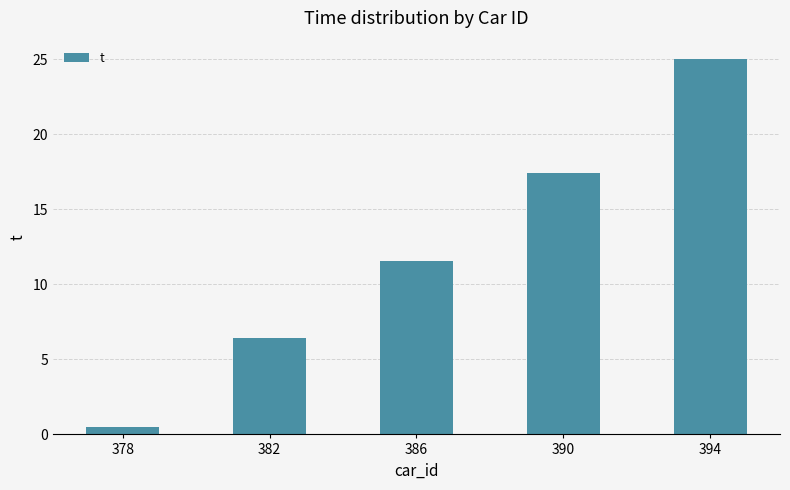

What is the ratio of the value at 382 to the value at 386?

0.6